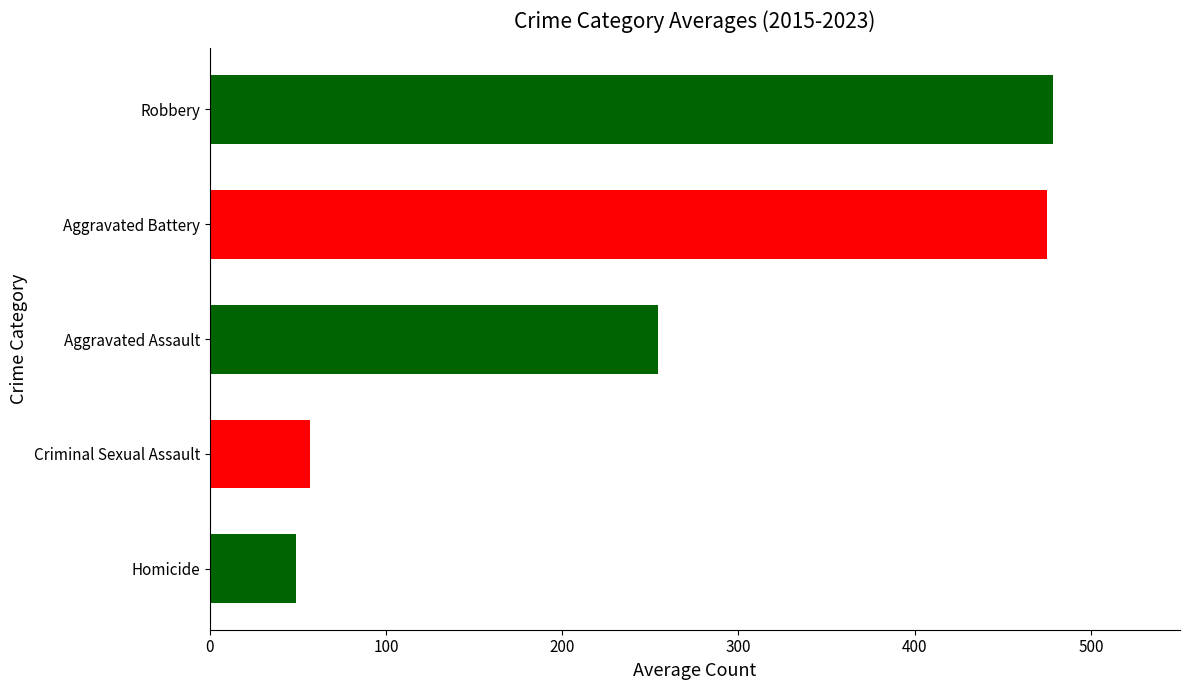

The value at Criminal Sexual Assault is 94.1. True or false?

False